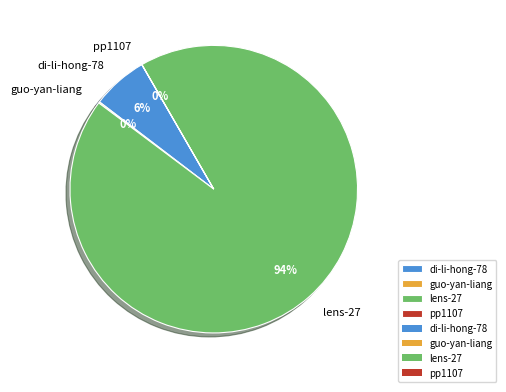

The lens-27 slice represents 82% of the pie. True or false?

False